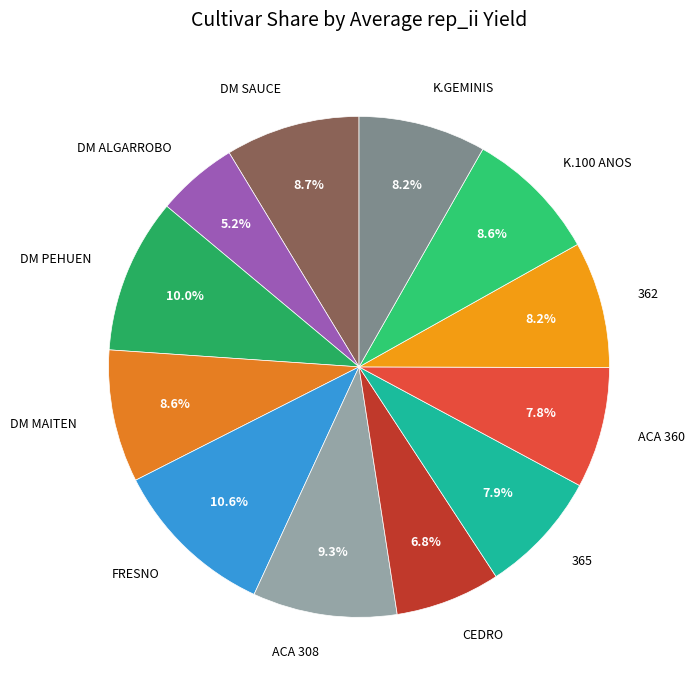

Approximately how many times larger is the value at DM SAUCE compared to K.GEMINIS?

1.1